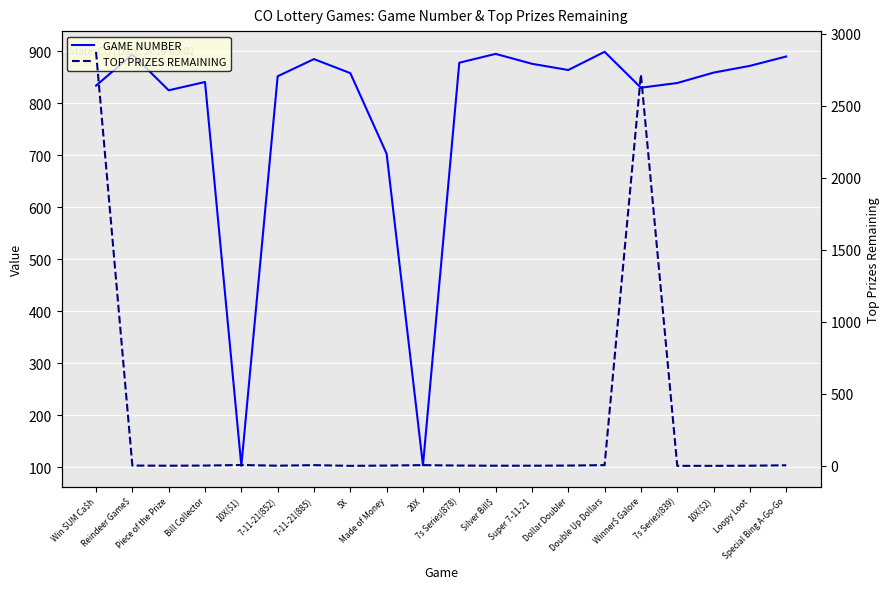

Which category has the highest value in the TOP PRIZES REMAINING series?

Win SUM Ca$h